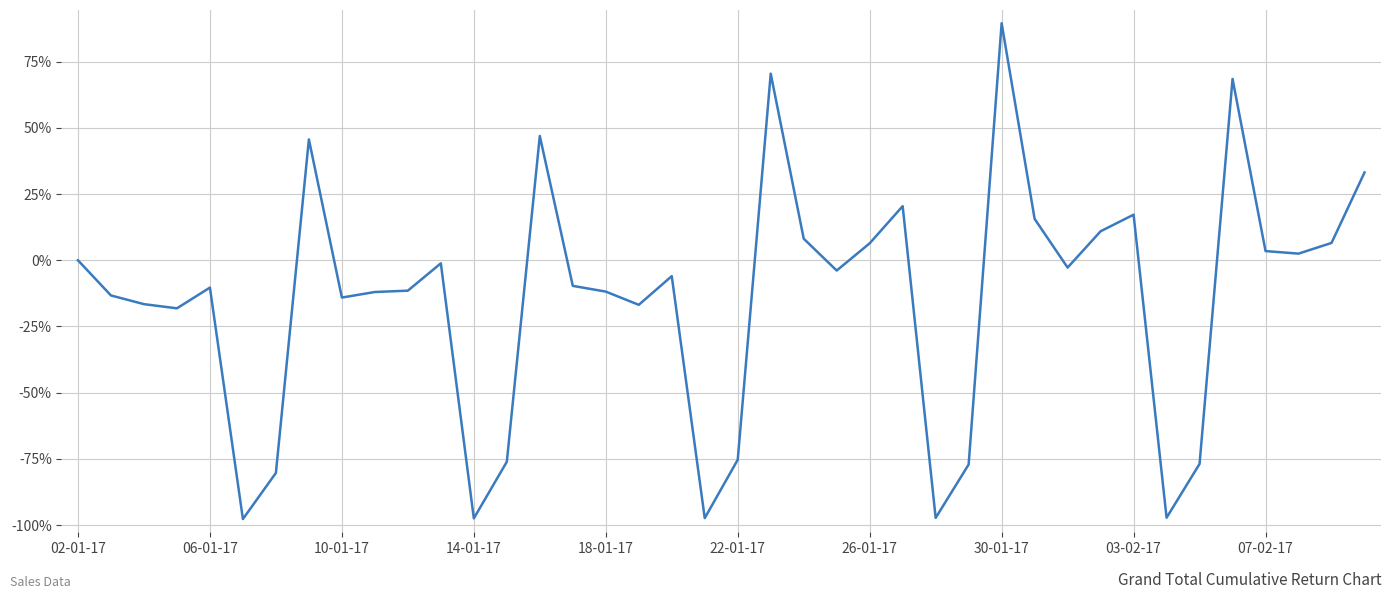

What is the greatest value displayed?

89.5